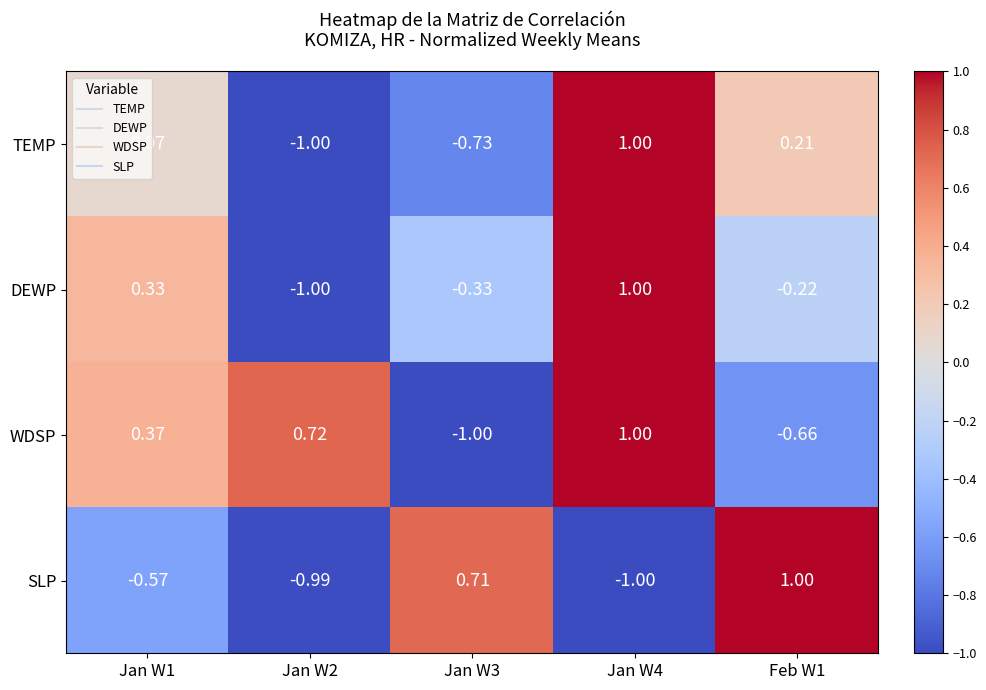

Is the value of SLP at Jan W1 greater than the value of DEWP at Jan W1?

No